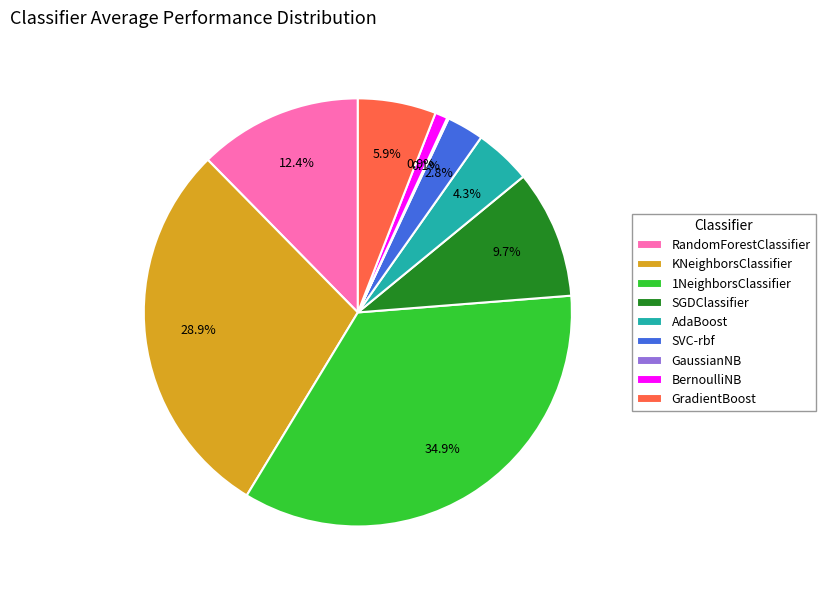

What is the largest slice in the pie chart?

1NeighborsClassifier